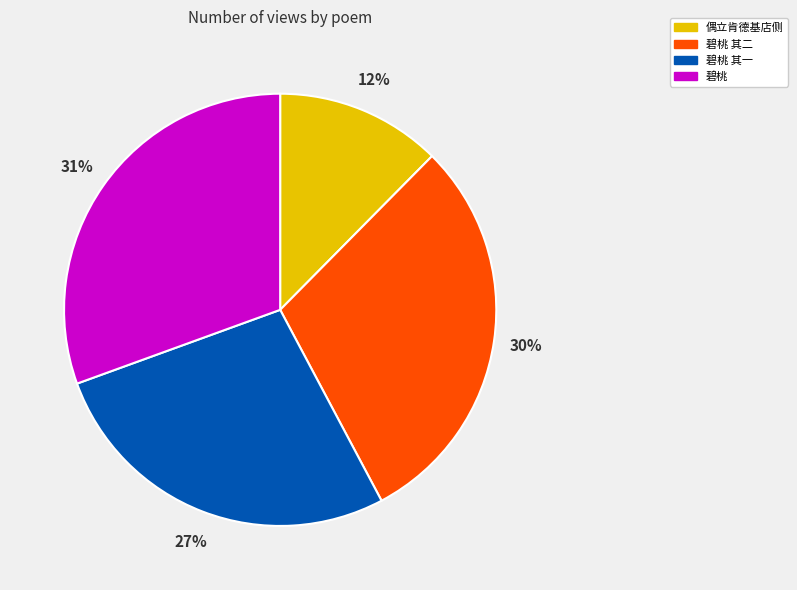

How many segments does this pie chart have?

4